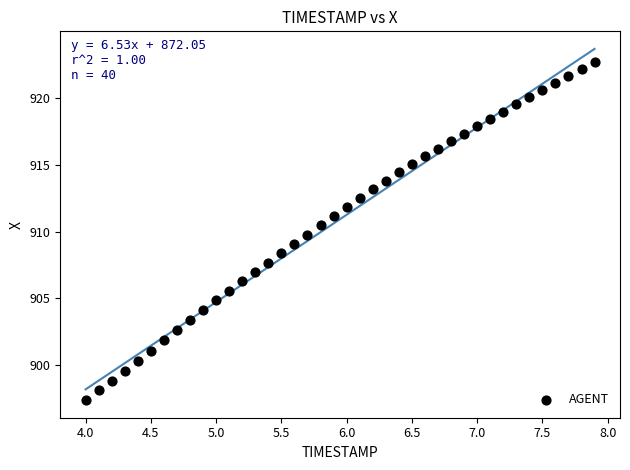

What is the range of Y values (max minus min)?

25.3